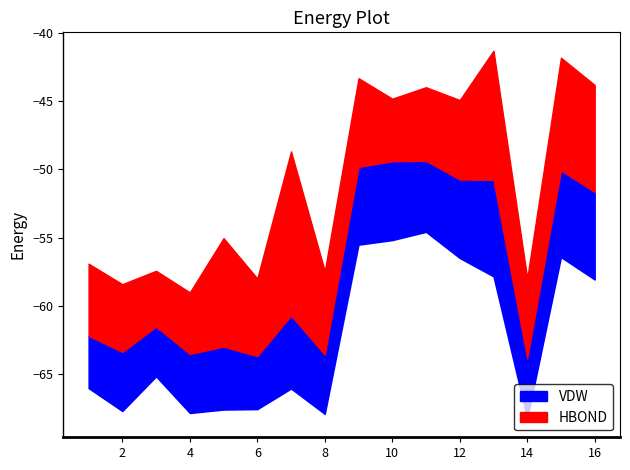

What is the average value of the Top 1 series?

50.8